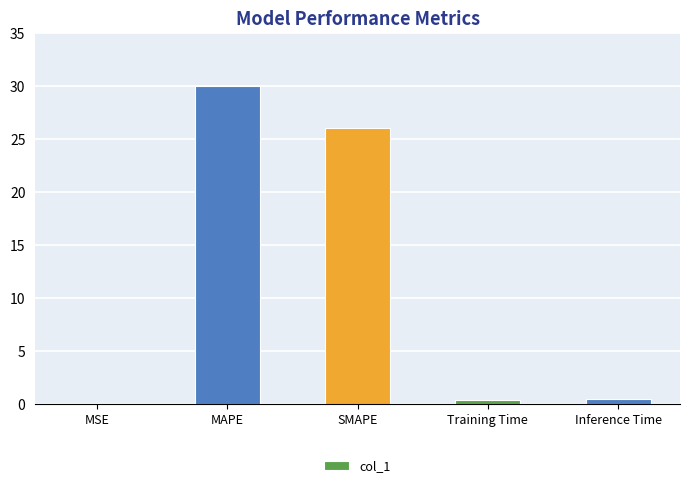

At which category does the chart reach its peak across all series?

MAPE